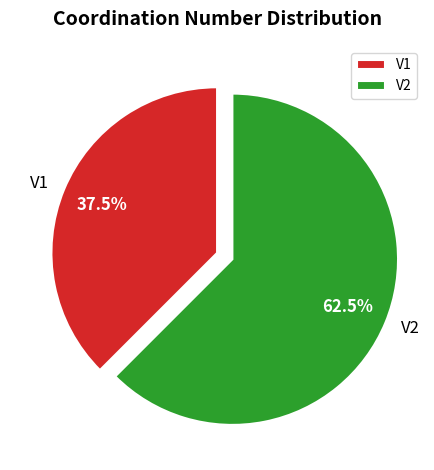

To the nearest percent, what is the difference between the V1 and V2 slice percentages?

25%